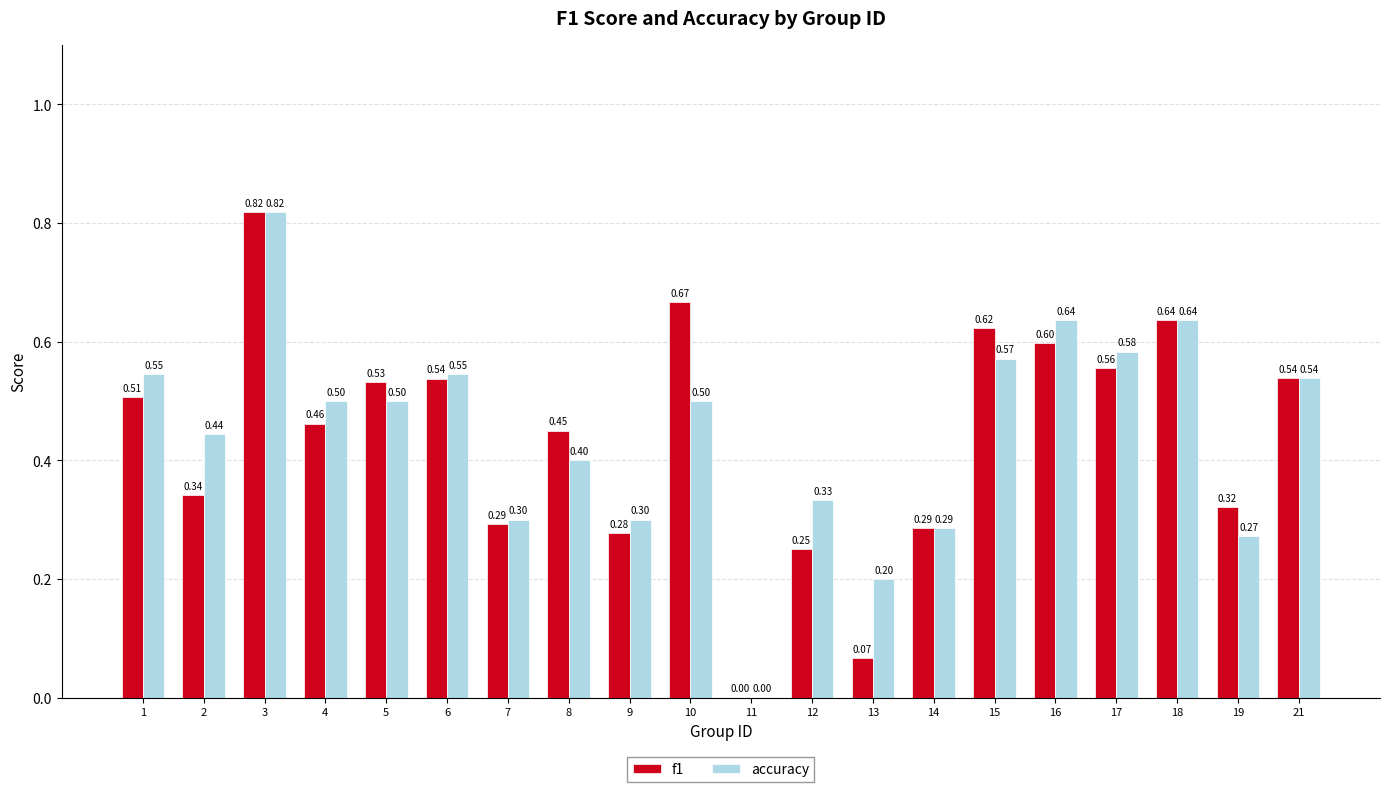

Is it true that f1 equals 0.5 at 19?

False